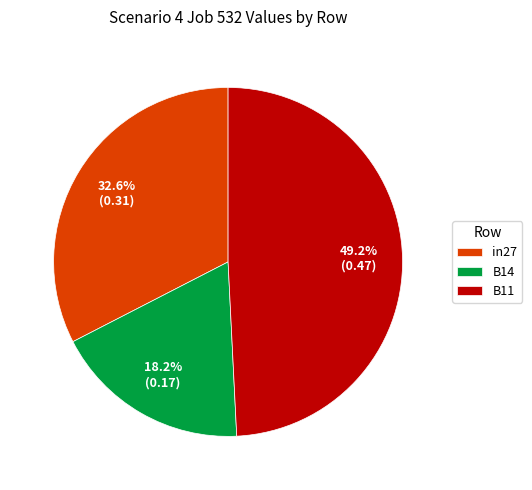

What percentage is the B14 slice, to the nearest percent?

18%